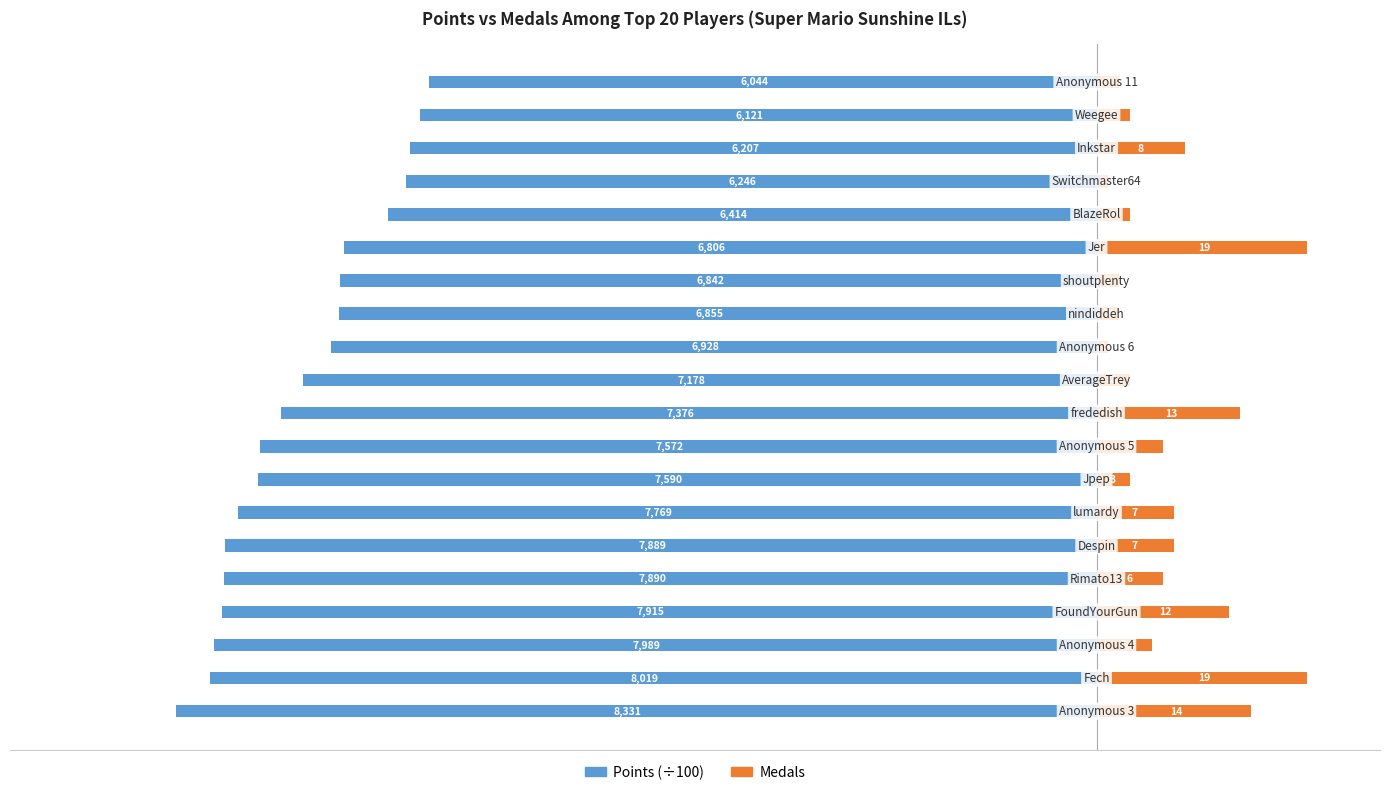

Reading left to right, extract all data points from this chart.

Points (÷100): 0=-83.3	1=-80.2	2=-79.9	3=-79.2	4=-78.9	5=-78.9	6=-77.7	7=-75.9	8=-75.7	9=-73.8	10=-71.8	11=-69.3	12=-68.5	13=-68.4	14=-68.1	15=-64.1	16=-62.5	17=-62.1	18=-61.2	19=-60.4
Medals: 0=14.0	1=19.0	2=5.0	3=12.0	4=6.0	5=7.0	6=7.0	7=3.0	8=6.0	9=13.0	10=3.0	11=1.0	12=2.0	13=2.0	14=19.0	15=3.0	16=1.0	17=8.0	18=3.0	19=2.0